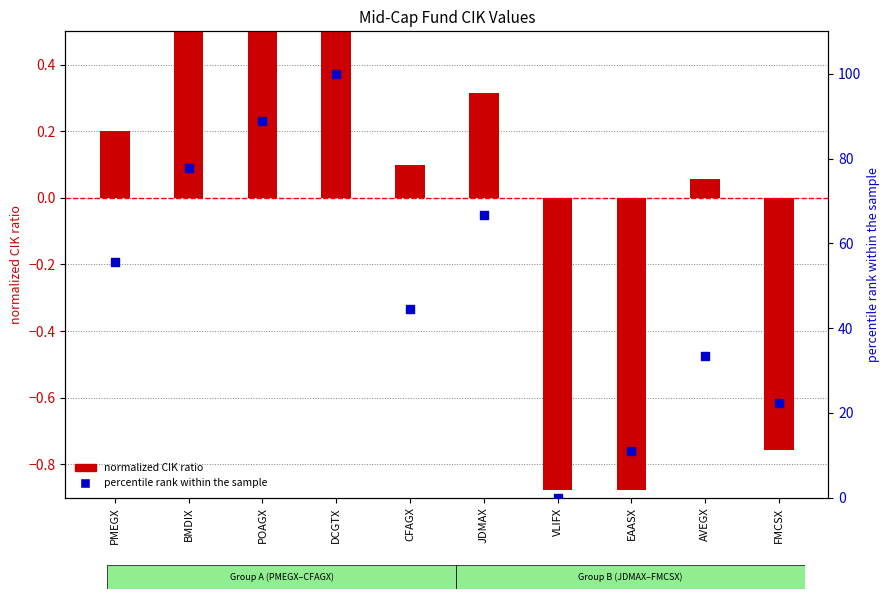

Which series has the largest Y range (max minus min)?

percentile rank within the sample